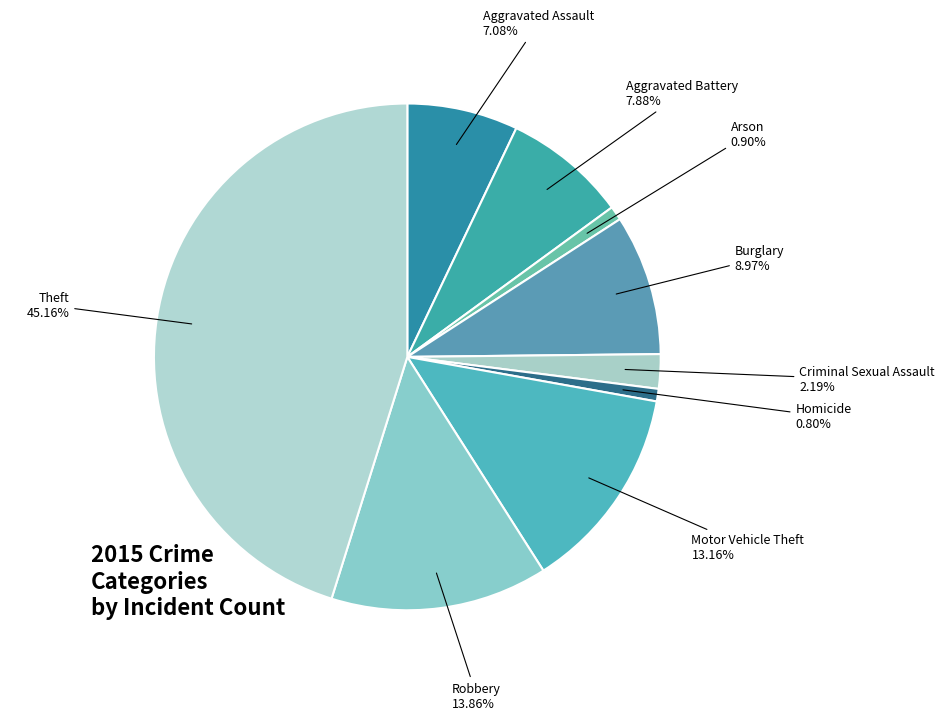

How many segments does this pie chart have?

9